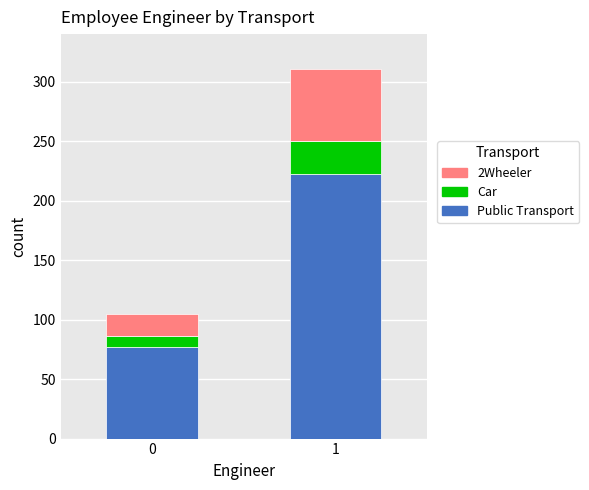

Reading left to right, list the values for the Public Transport series.

0=77	1=222